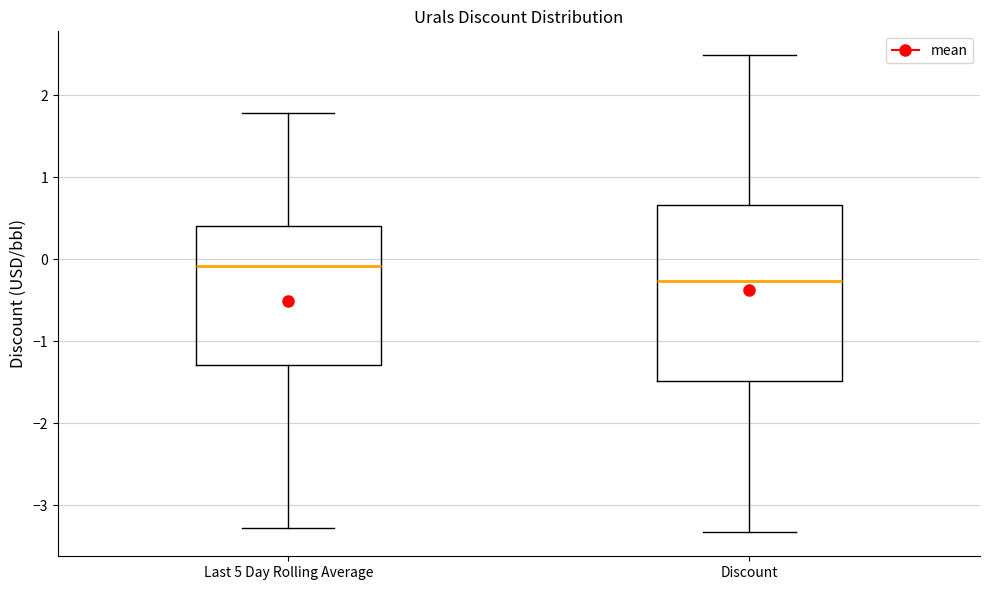

Reading left to right, read every box against the y-axis: the position of its median line, the range the box covers, and the ends of its whiskers. The values are not printed on the chart, so give them approximately, as read against the axis.

Last 5 Day Rolling Average: median -0.1, box -1.3 to 0.4, whiskers -3.3 to 1.8
Discount: median -0.3, box -1.5 to 0.7, whiskers -3.3 to 2.5